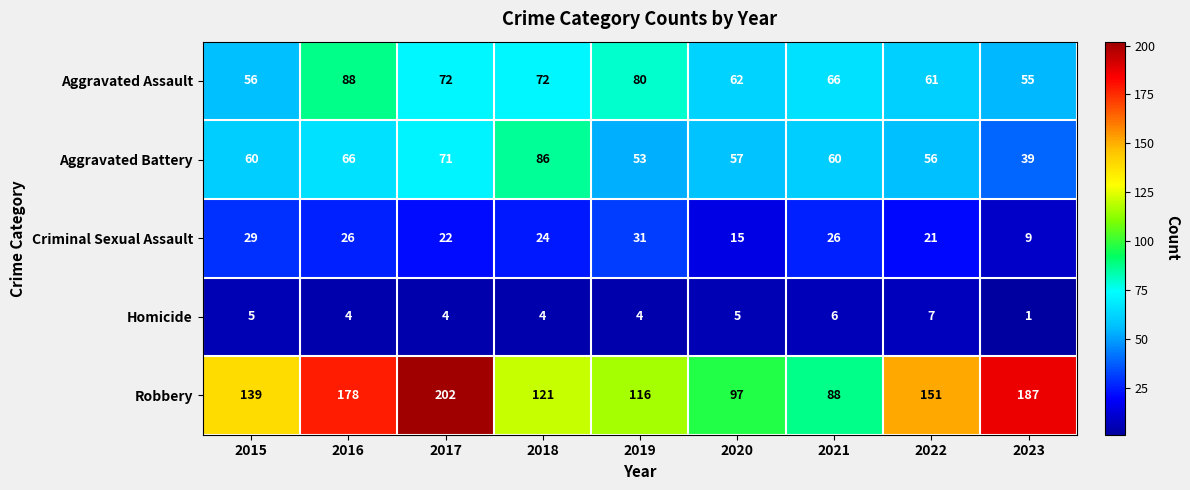

At which category is the sum across all series the highest?

2017